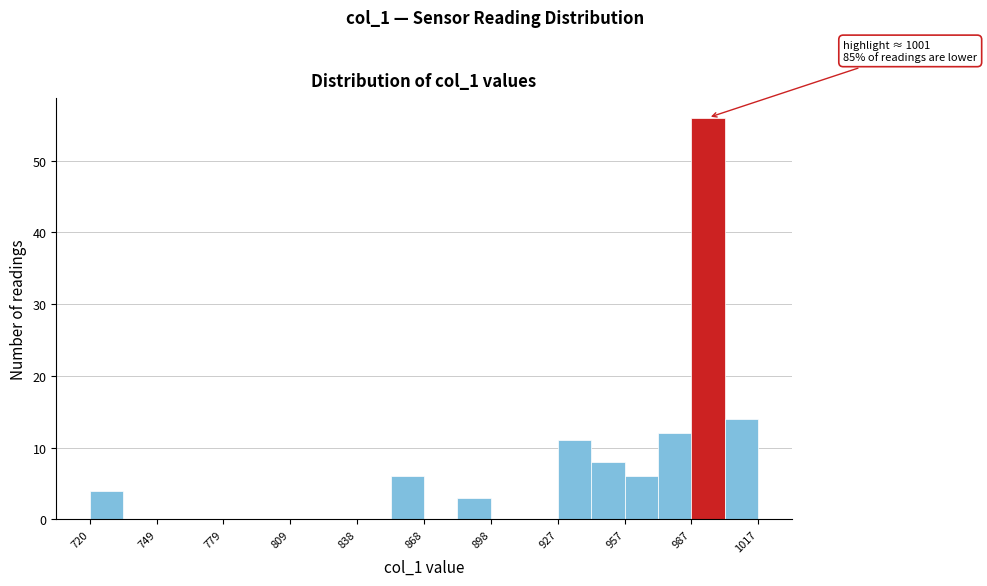

Around what value on the x-axis is the tallest bar? Give the approximate position of its centre, as read against the axis.

995